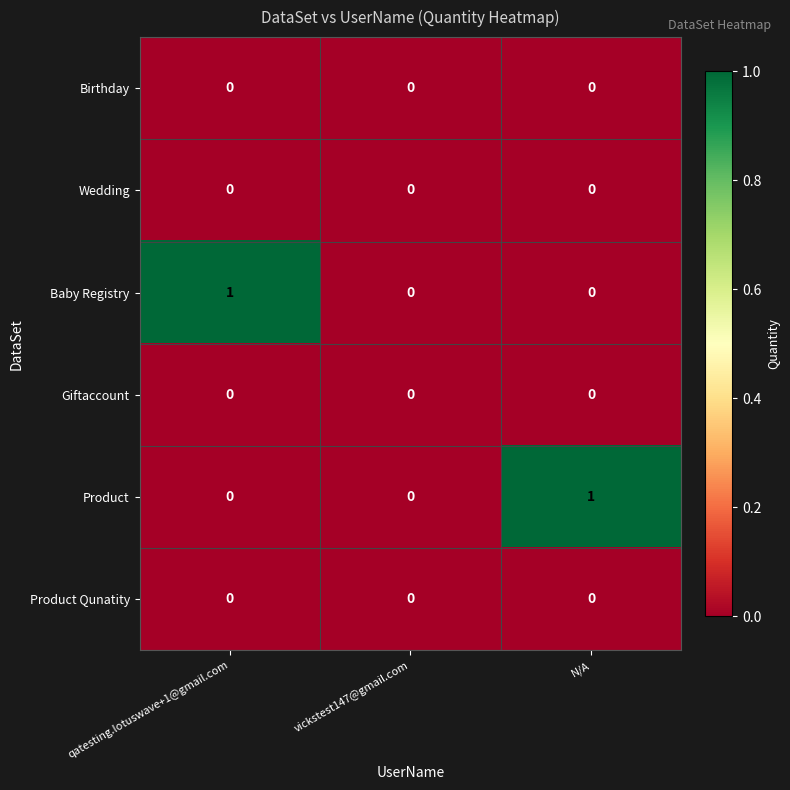

The Baby Registry series shows 0 at N/A. True or false?

True